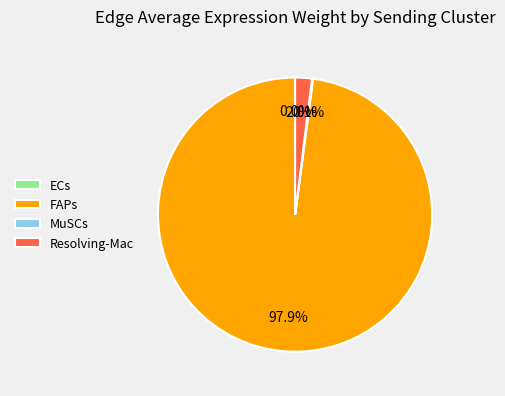

Is Resolving-Mac the majority of the pie?

No